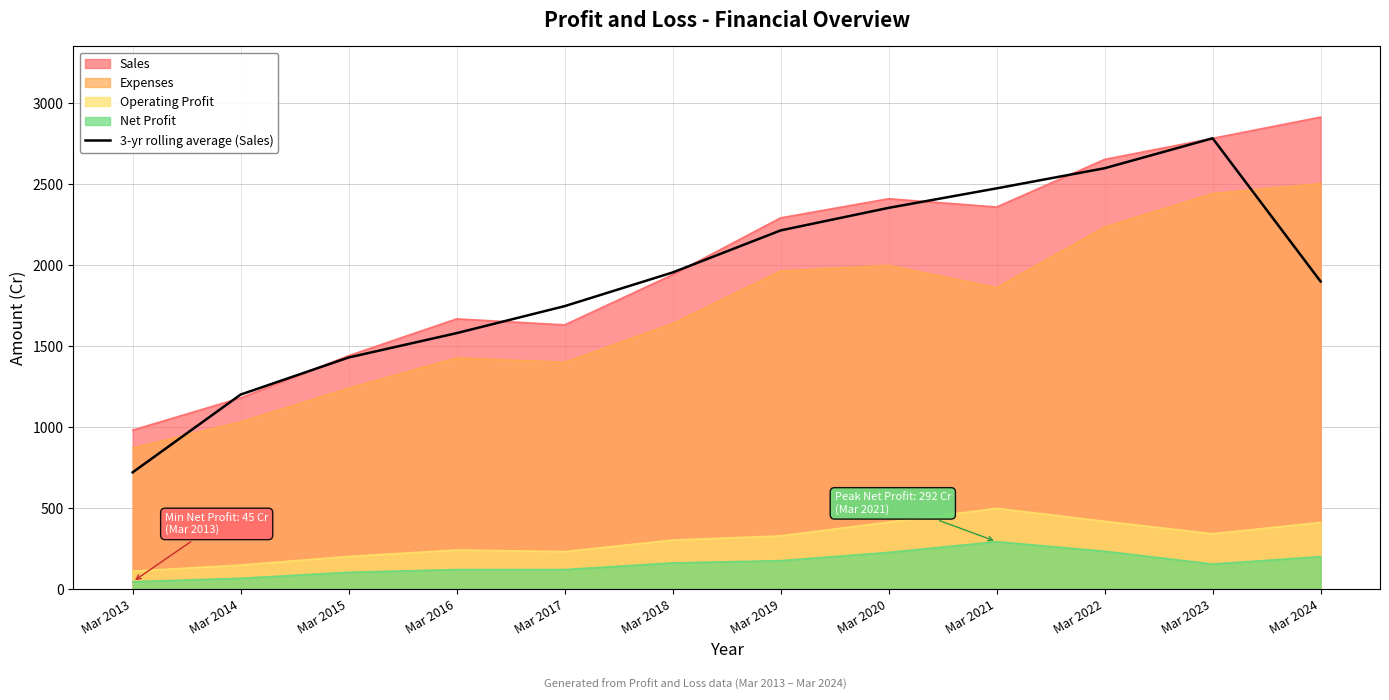

At which category does the chart reach its peak across all series?

Mar 2024